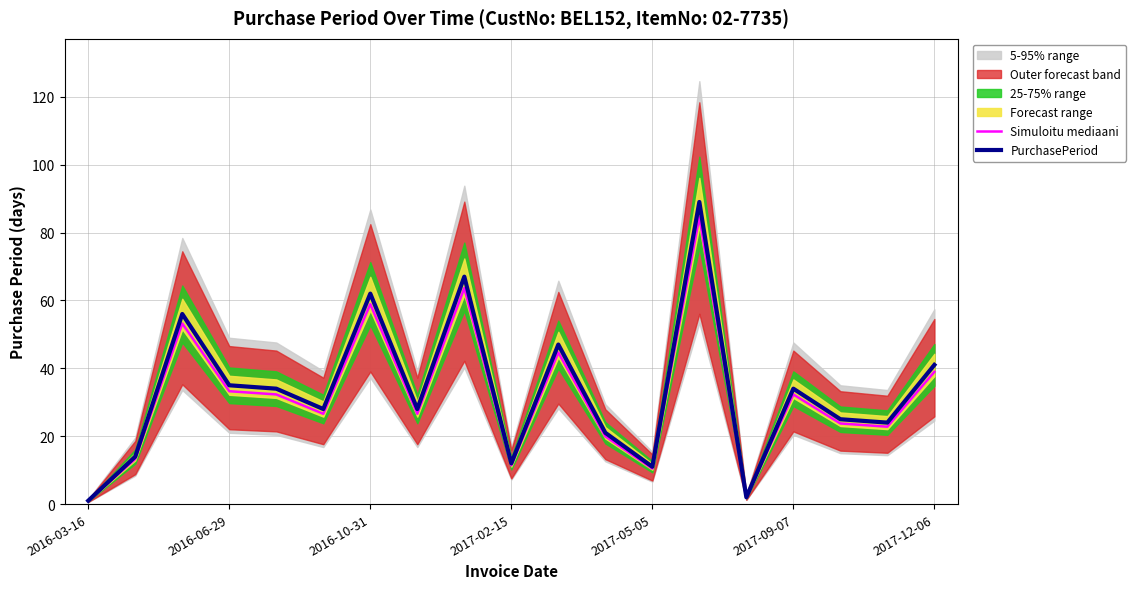

What is the difference between the maximum and minimum values in the PurchasePeriod series?

88.0